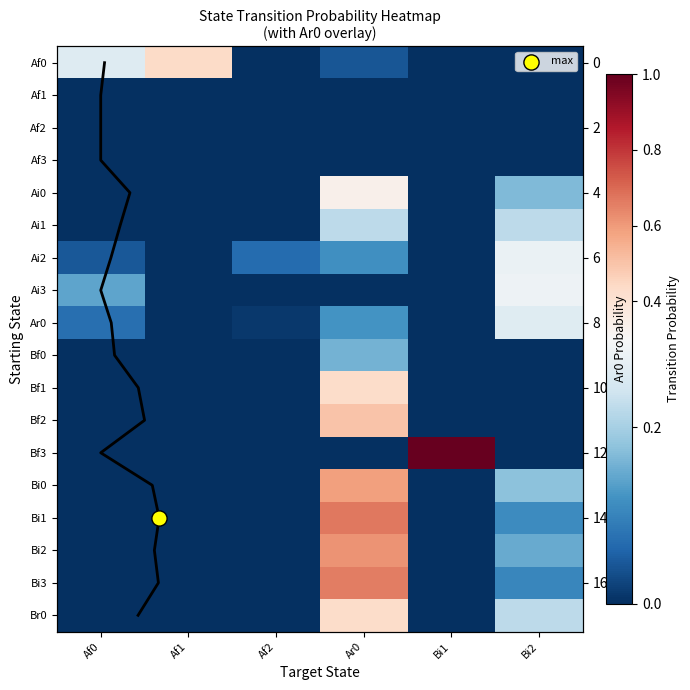

What is the difference between the highest and lowest values at Bi1?

1.0